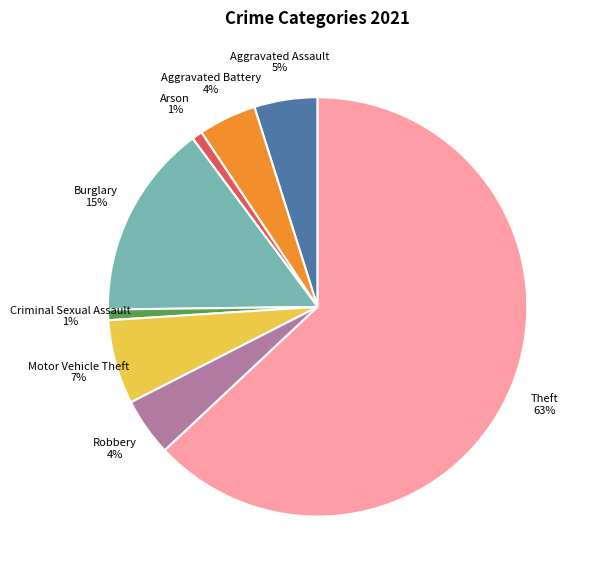

Do Aggravated Assault and Criminal Sexual Assault together represent more than half of the pie?

No